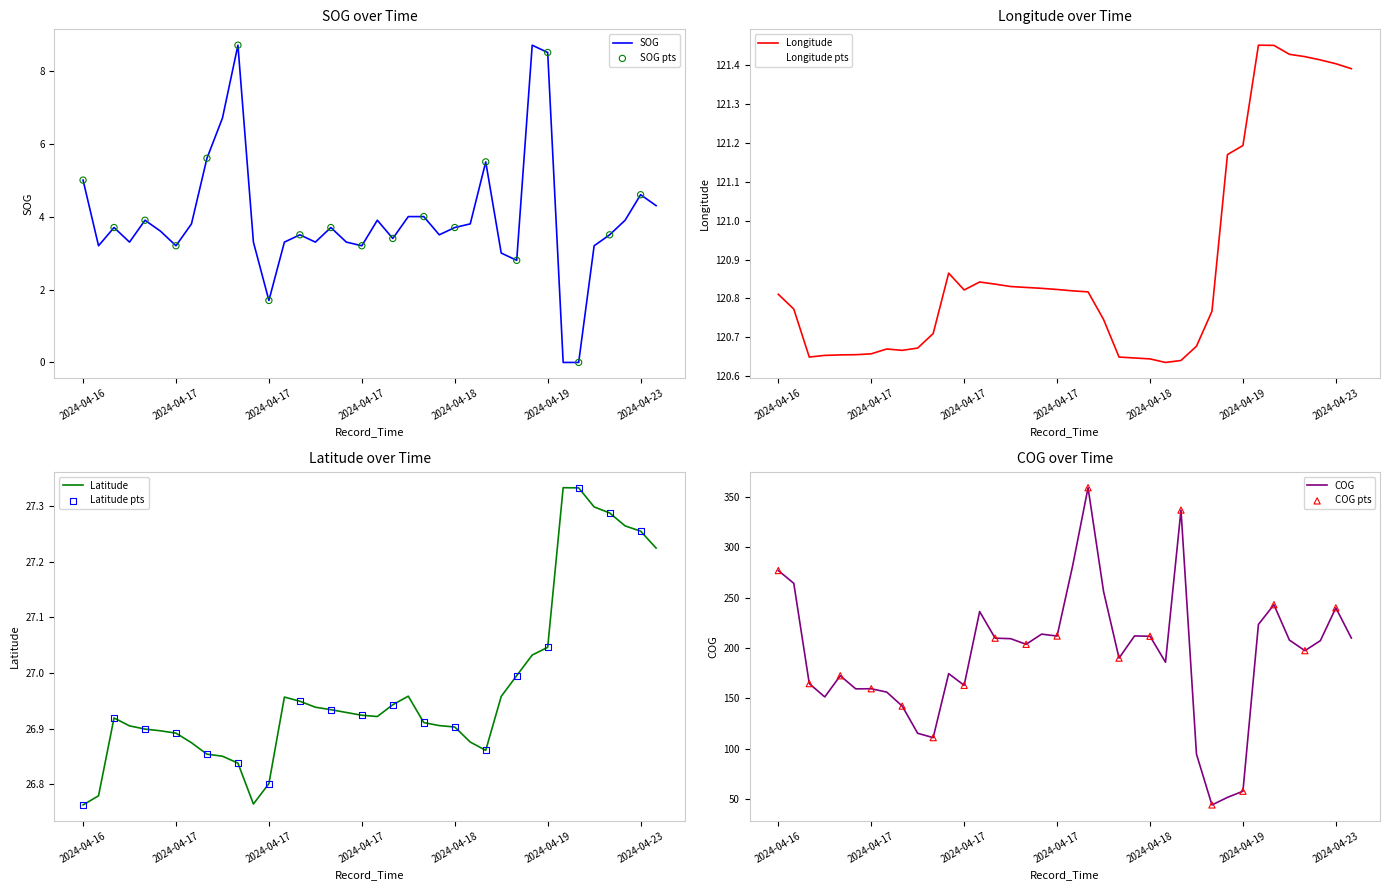

Is the value of SOG at 2024-04-17 04:07 greater than the value of Longitude at 2024-04-17 20:49?

No